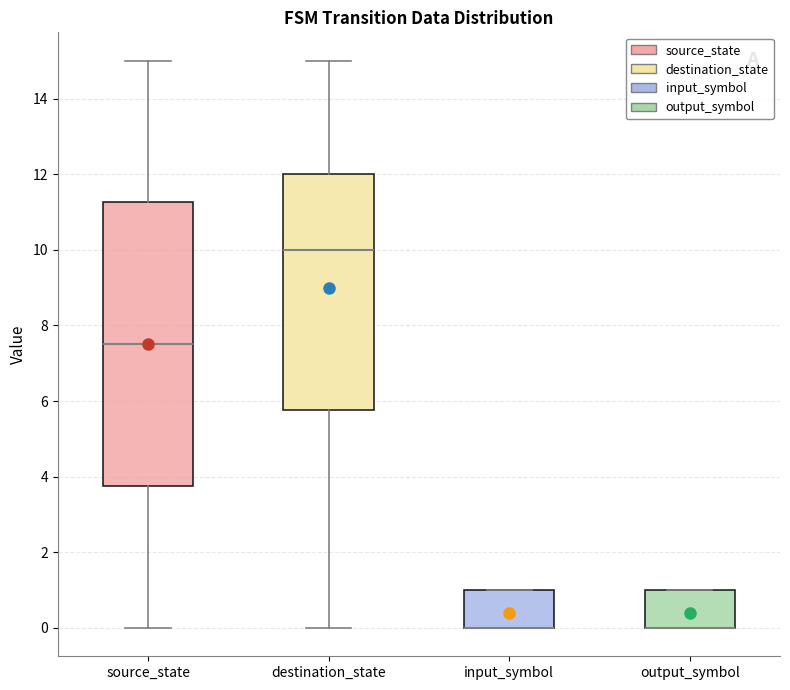

Where is the upper edge of the box for source_state on the y-axis? The values are not printed on the chart, so give them approximately, as read against the axis.

11.2